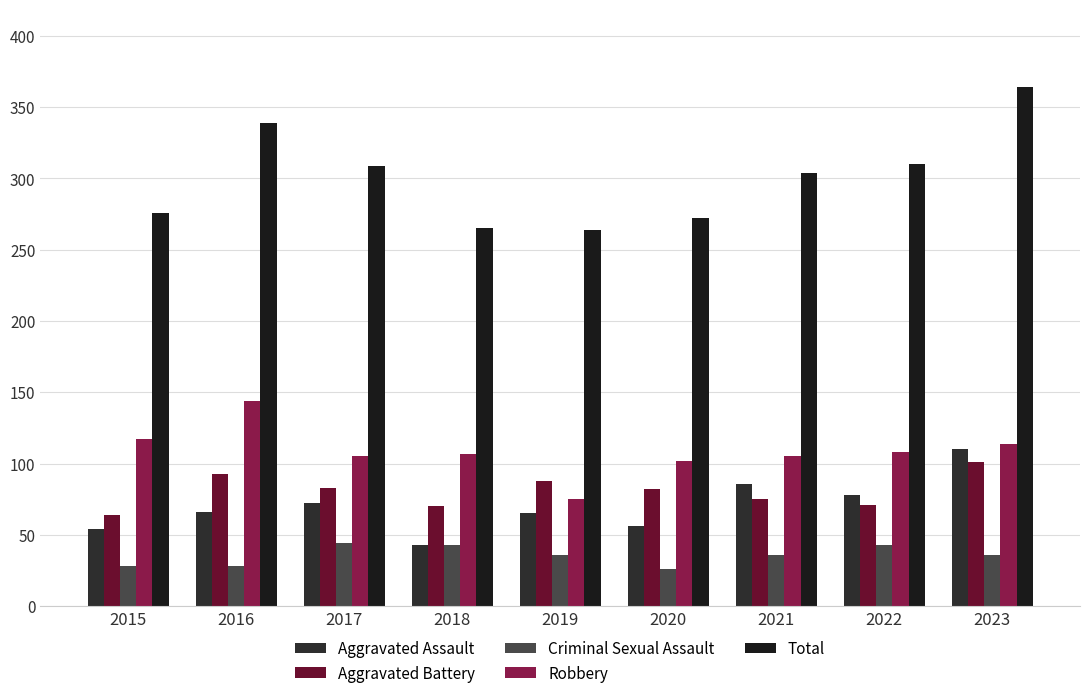

How many groups of bars are there?

9